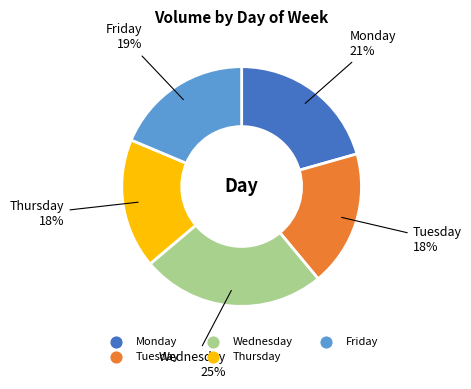

To the nearest percent, what is the average slice percentage?

20%